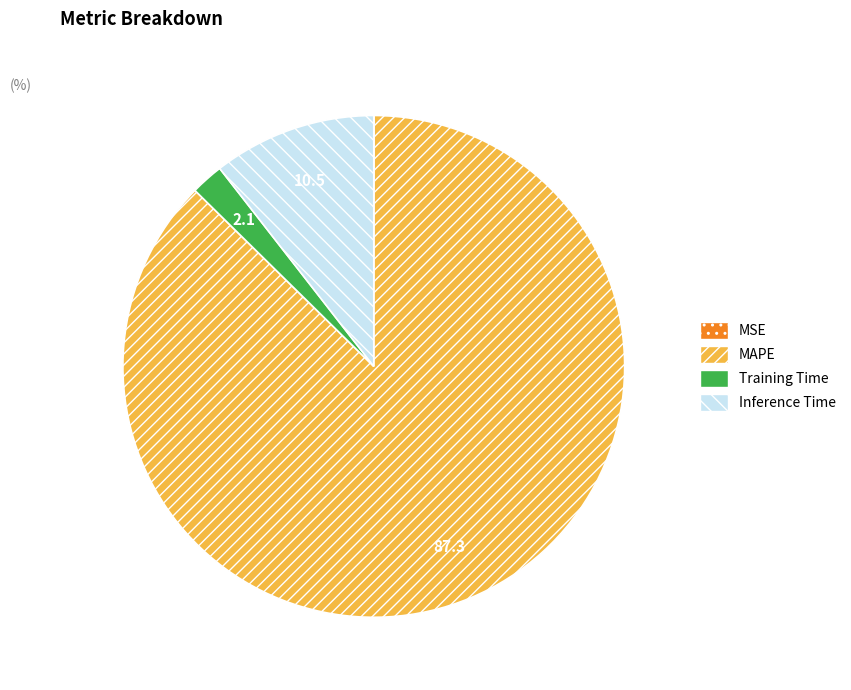

True or false: Training Time accounts for 2% of the total.

True